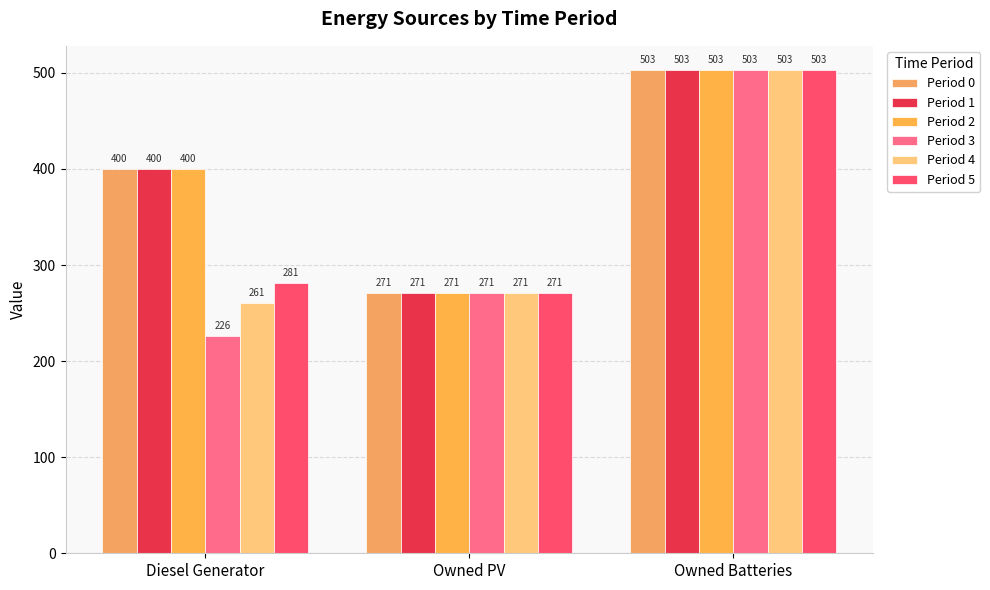

Reading left to right, extract all data points from this chart.

Period 0: 400	271	503
Period 1: 400	271	503
Period 2: 400	271	503
Period 3: 226	271	503
Period 4: 261	271	503
Period 5: 281	271	503